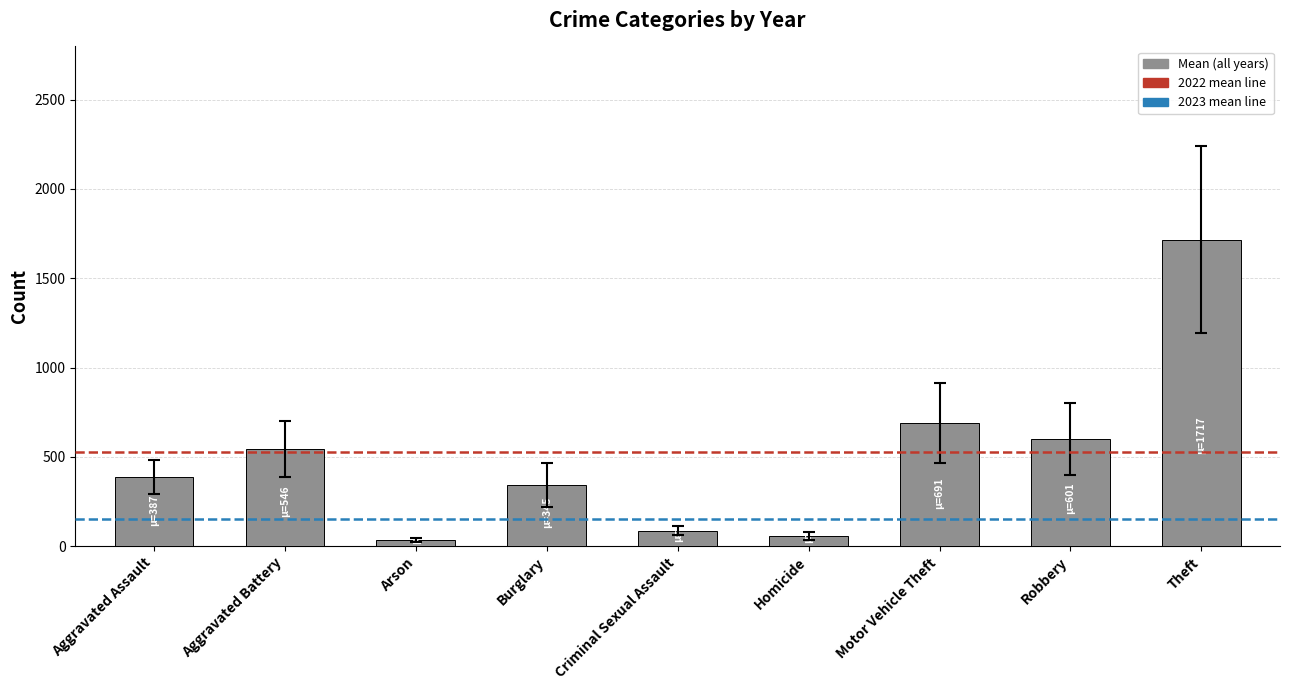

What is the average value?

496.4